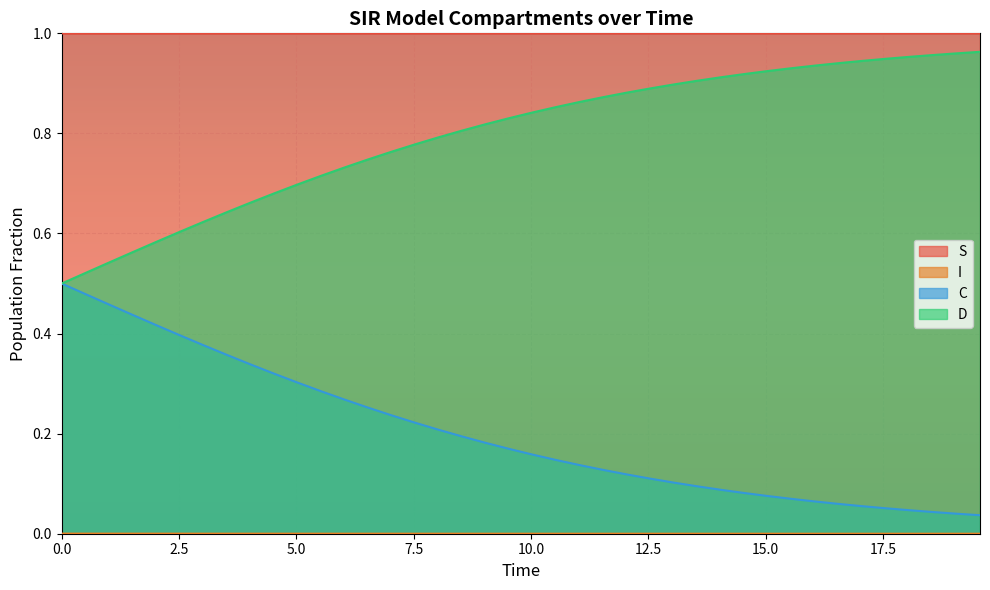

True or false: D and I cross at least once.

False